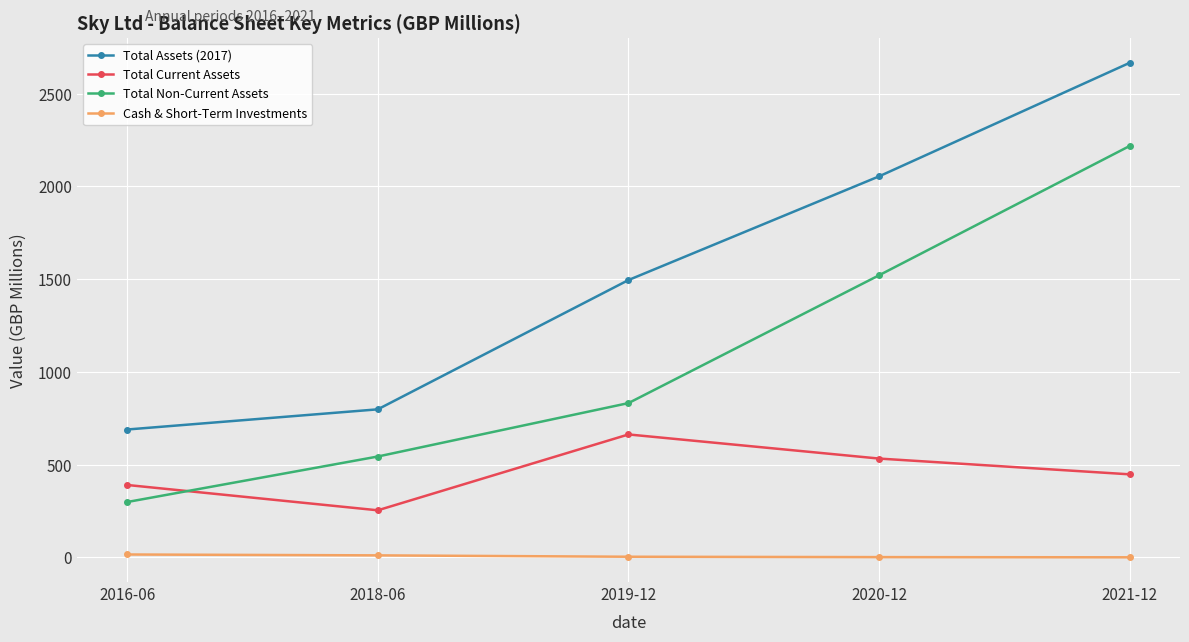

True or false: Total Non-Current Assets and Cash & Short-Term Investments cross at least once.

False